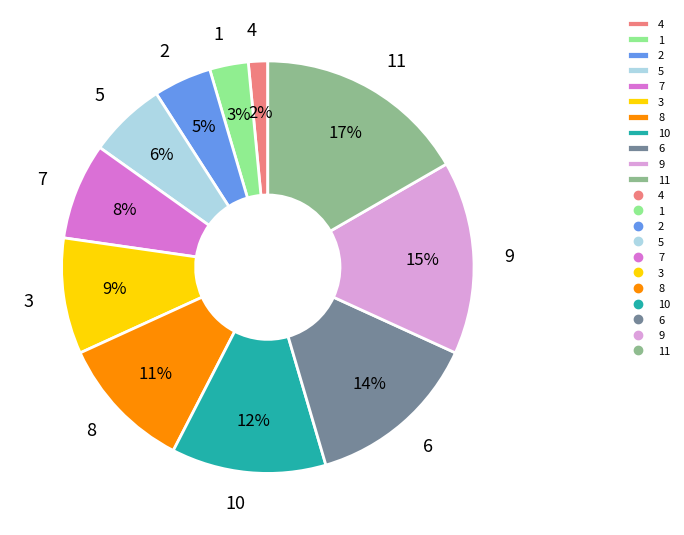

Which has a higher value, 1 or 2?

2